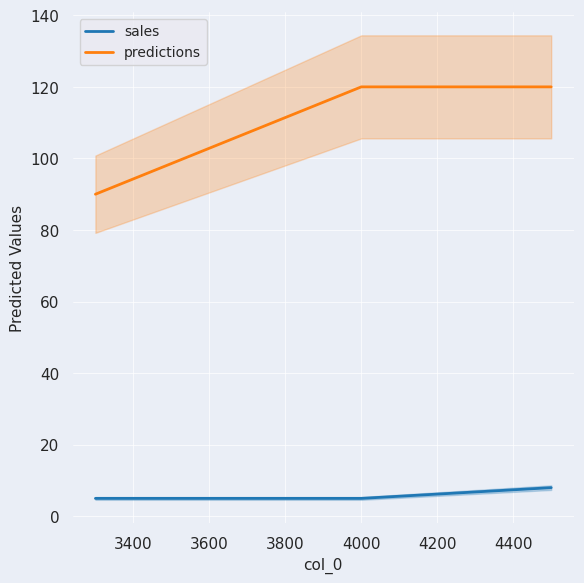

Which series has the largest range (max minus min)?

predictions